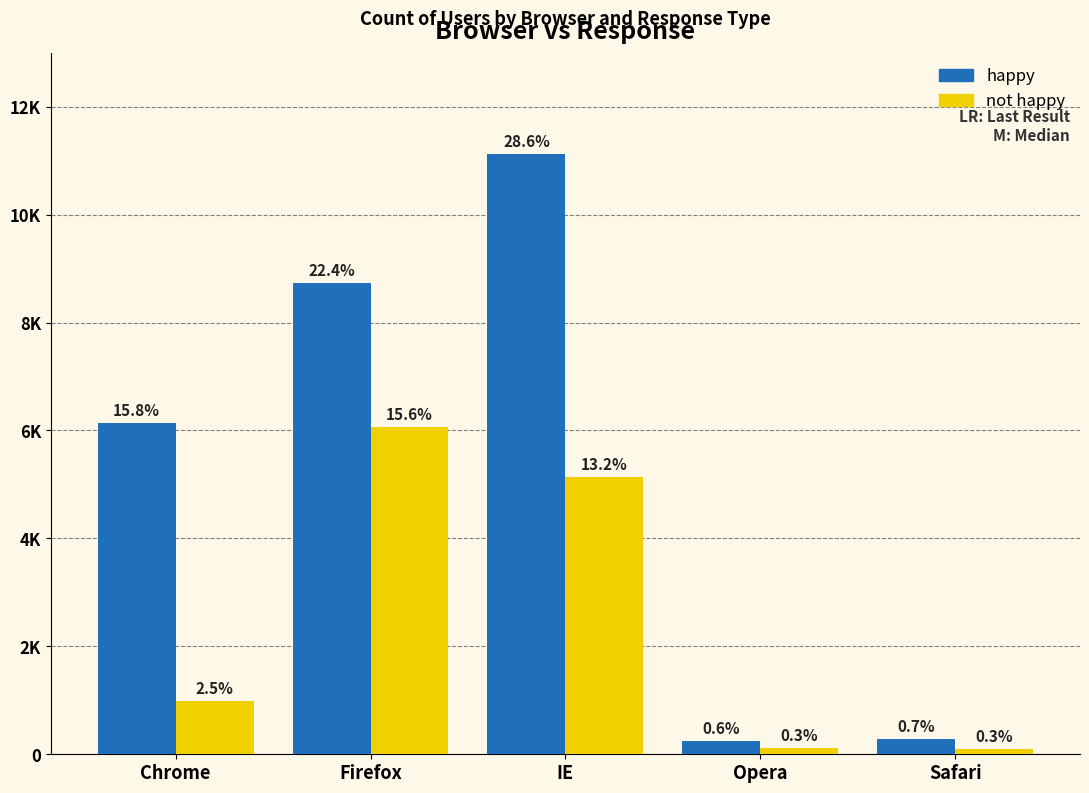

Are the bars grouped side by side (vs. stacked)?

Yes